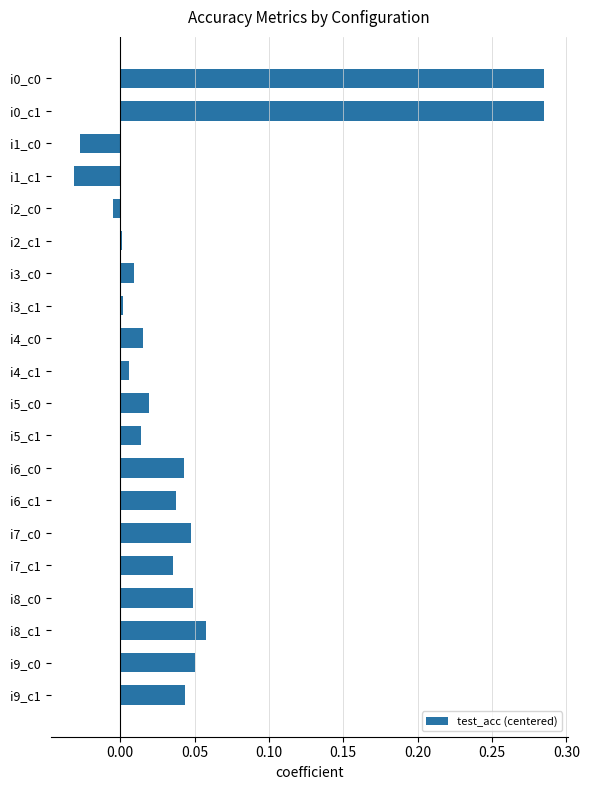

The value at i9_c0 is 0.1. True or false?

False